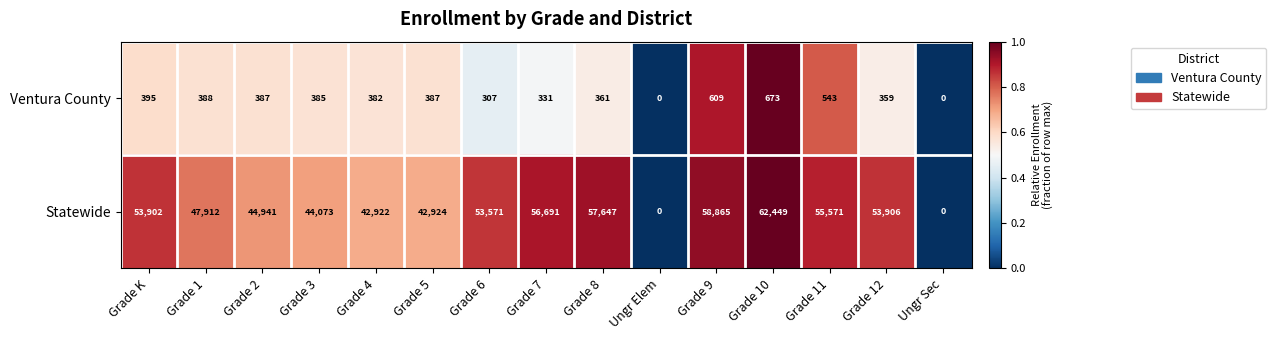

At Grade K, list the series in order from largest to smallest.

Statewide, Ventura County